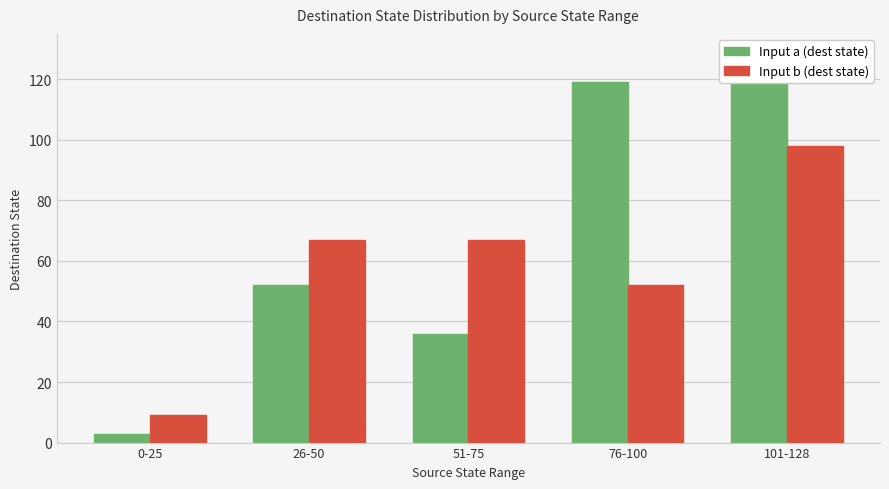

Which series has the widest spread of values?

Input a (dest state)